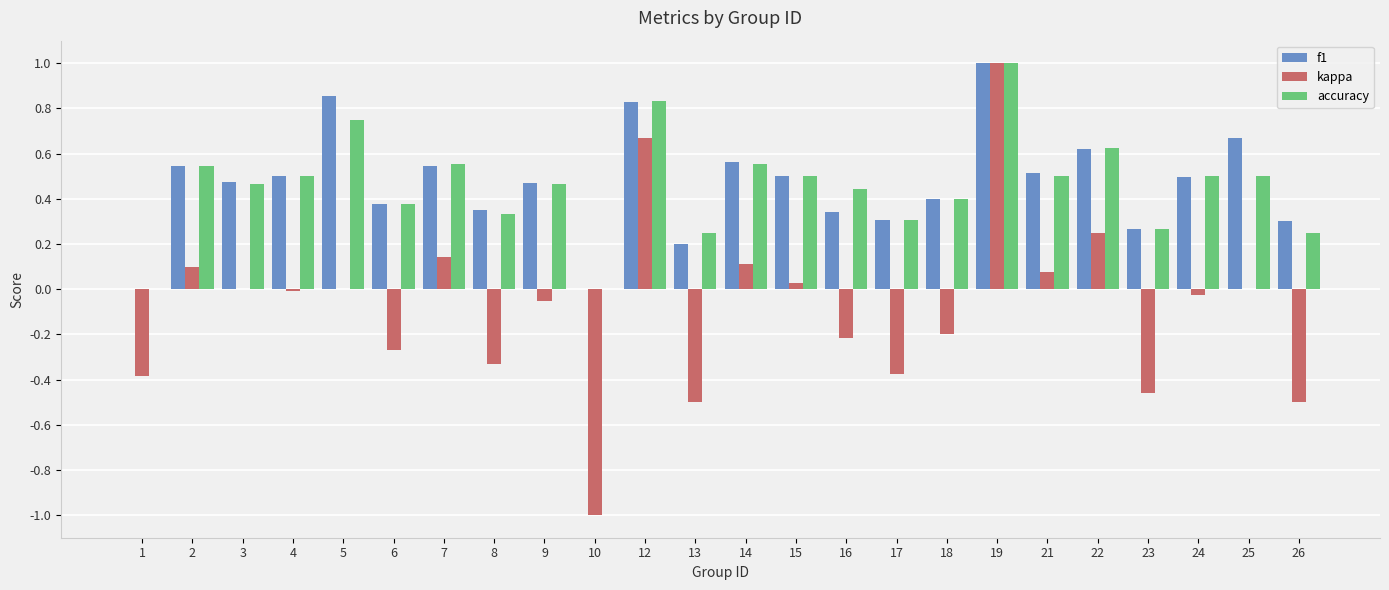

How many categories are shown in the chart?

24